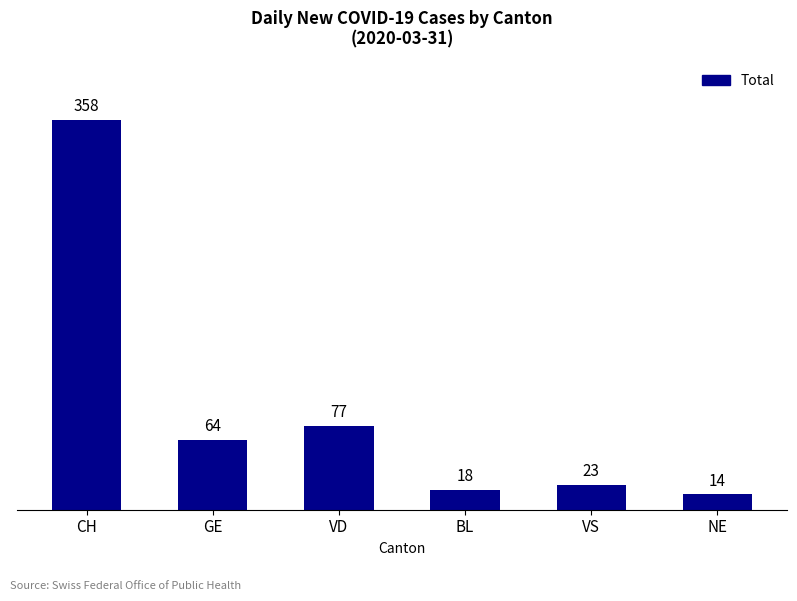

What is the sum of the values at CH and VD?

435